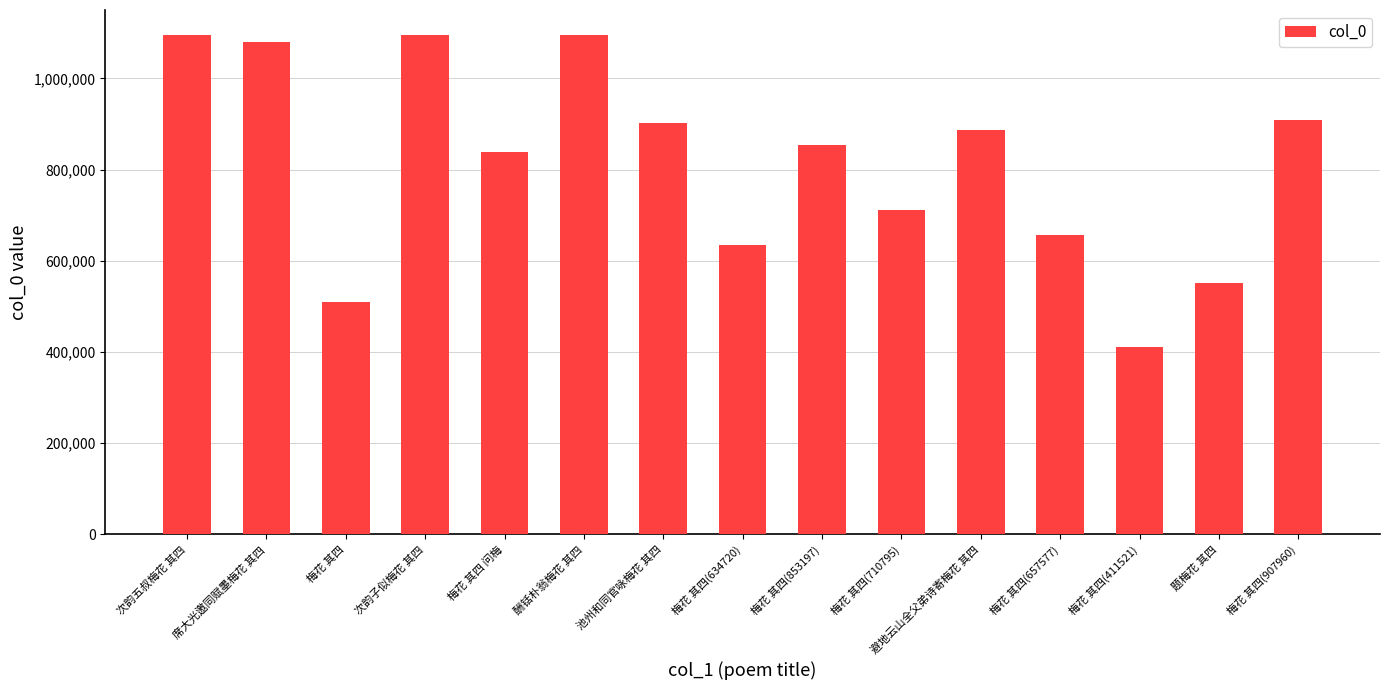

Is it true that the value at 梅花 其四(657577) is 451688?

False